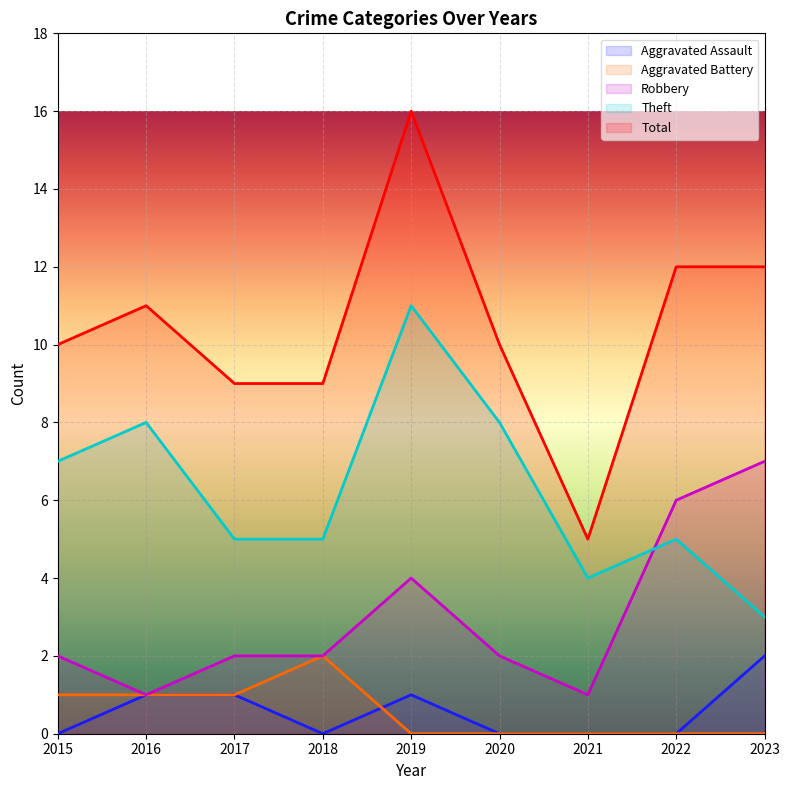

Which series has the largest total across all categories?

Total